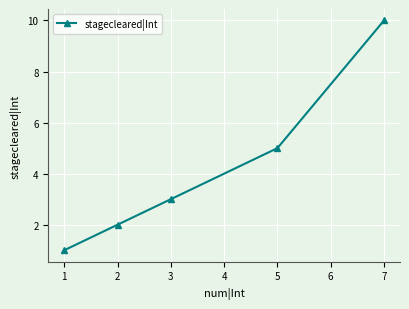

What is the approximate value at 1?

1